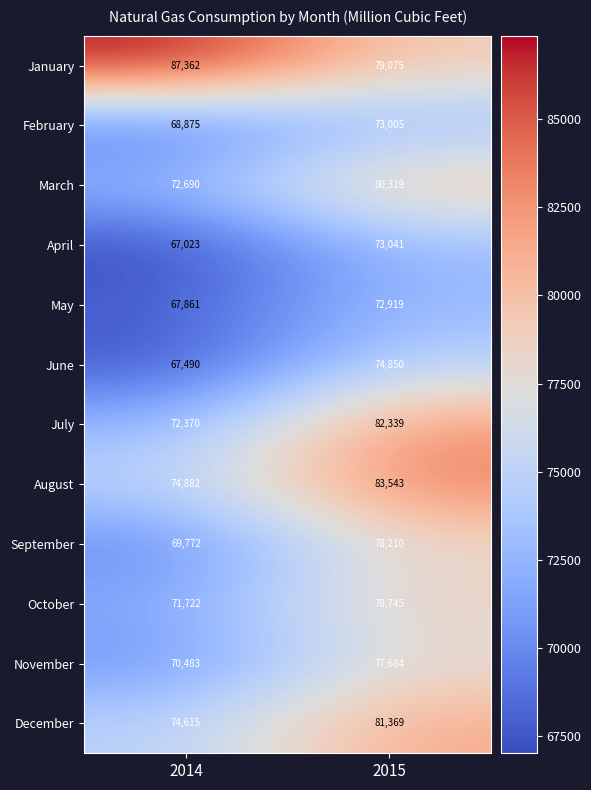

Reading right to left, transcribe all the data shown in this chart.

January: 2015=79075	2014=87362
February: 2015=73005	2014=68875
March: 2015=80319	2014=72690
April: 2015=73041	2014=67023
May: 2015=72919	2014=67861
June: 2015=74850	2014=67490
July: 2015=82339	2014=72370
August: 2015=83543	2014=74882
September: 2015=78210	2014=69772
October: 2015=78745	2014=71722
November: 2015=77684	2014=70483
December: 2015=81369	2014=74615